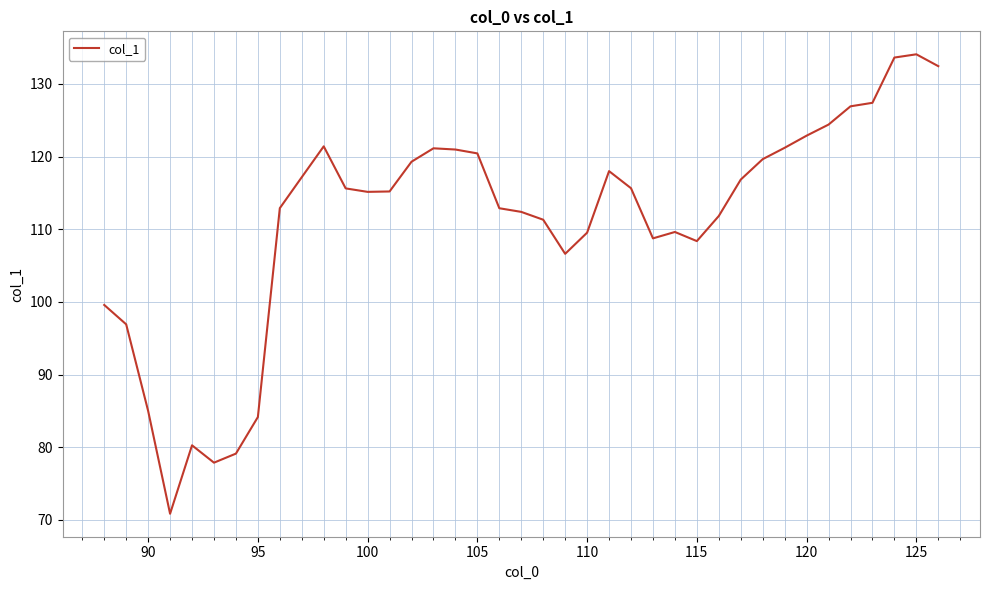

What is the difference between the maximum and minimum values?

63.3